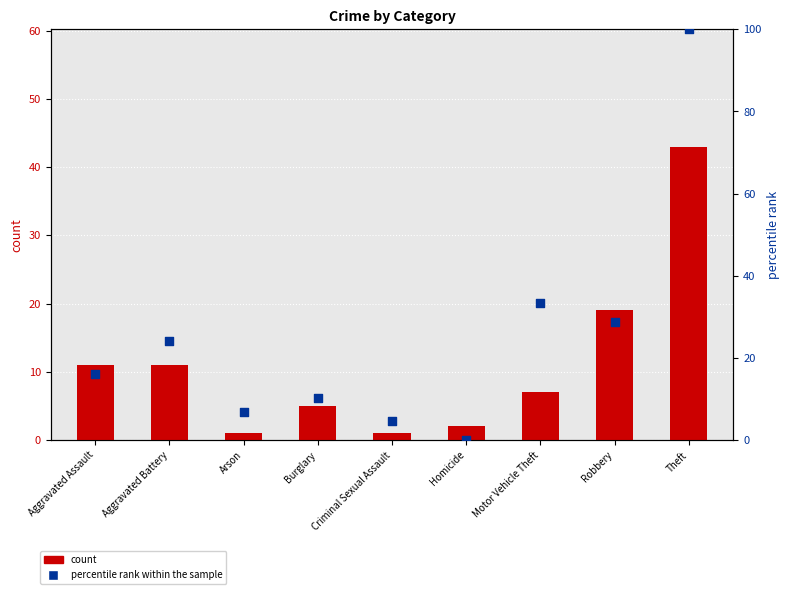

Which series has the largest total across all categories?

percentile rank within the sample